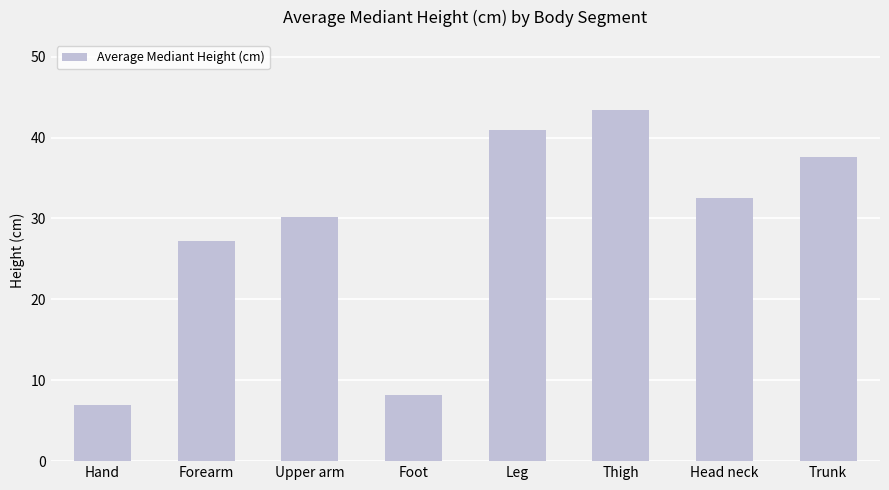

Does the chart contain any negative values?

No